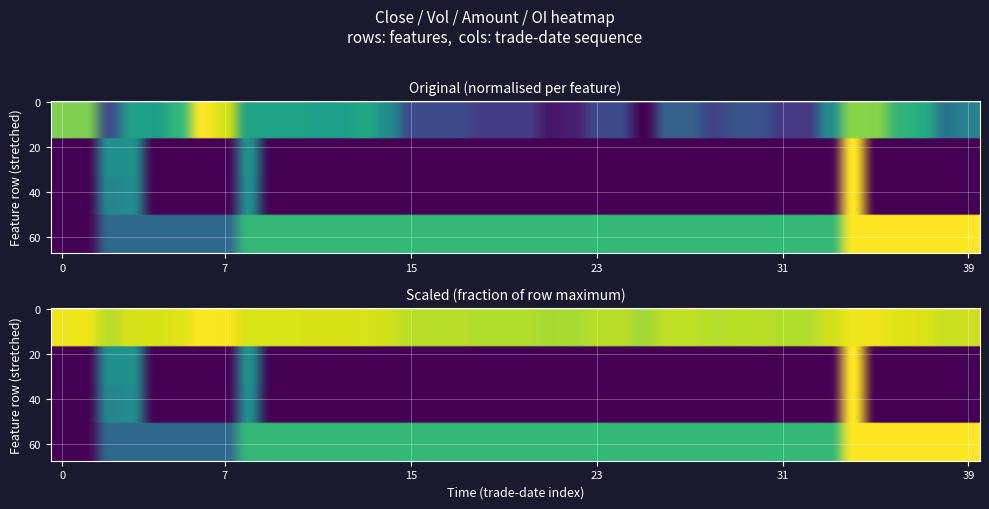

Rank the series by their maximum value, from highest to lowest.

close, vol, amount, oi